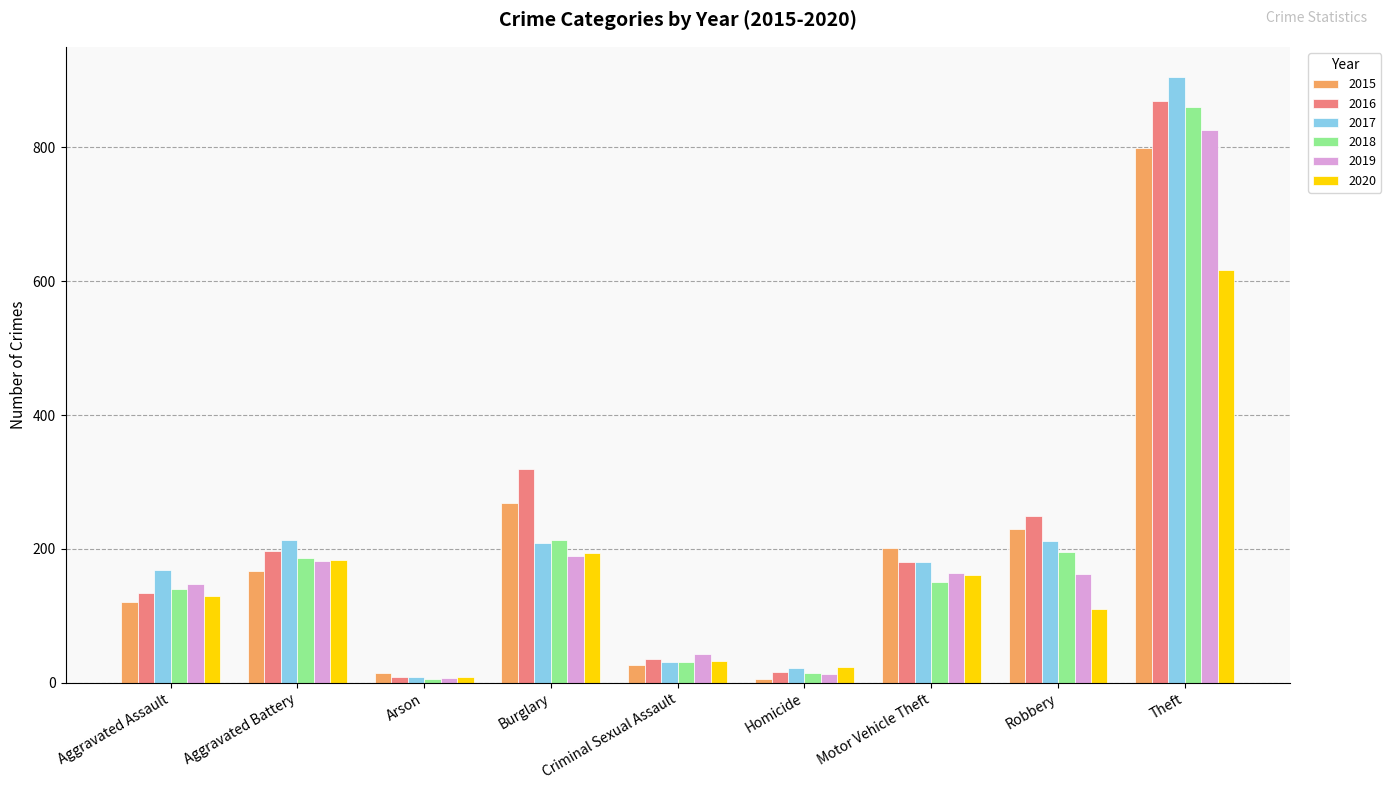

Which label corresponds to the largest value in the chart?

Theft